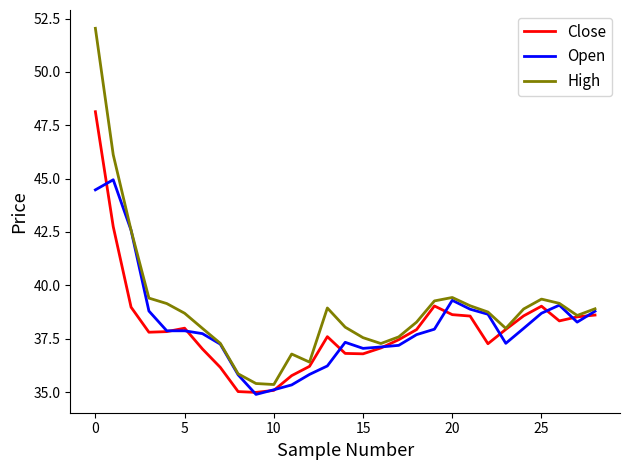

Which series has the widest spread of values?

High